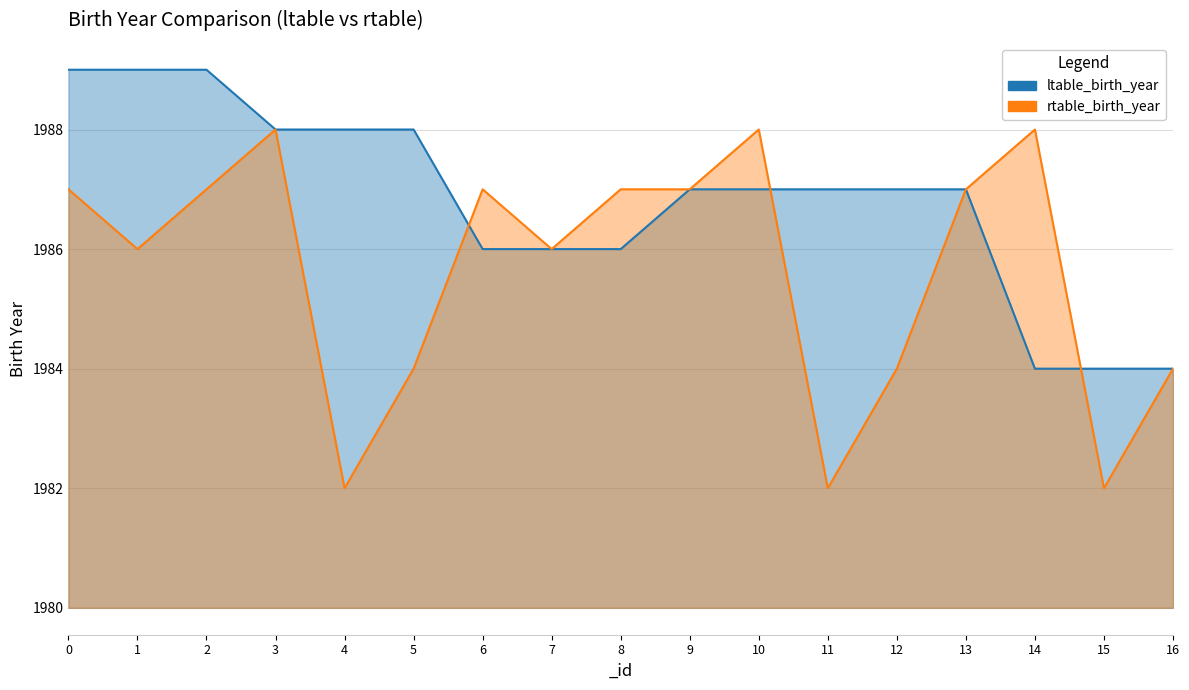

True or false: rtable_birth_year_line has more than 1 points higher than both neighbors.

True